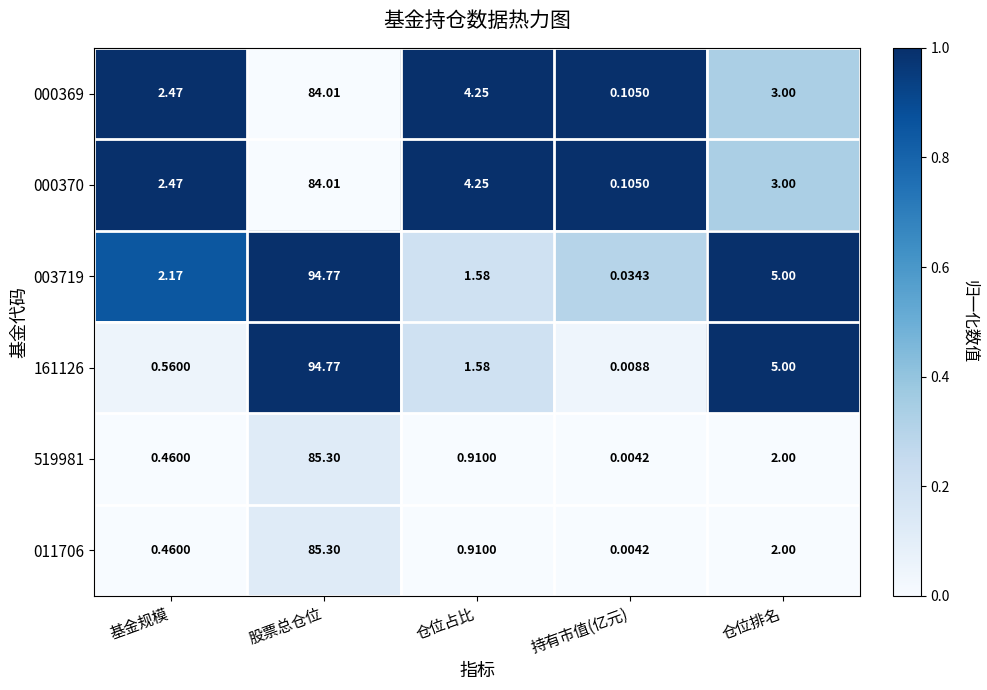

Which category has the lowest value in the 003719 series?

持有市值(亿元)